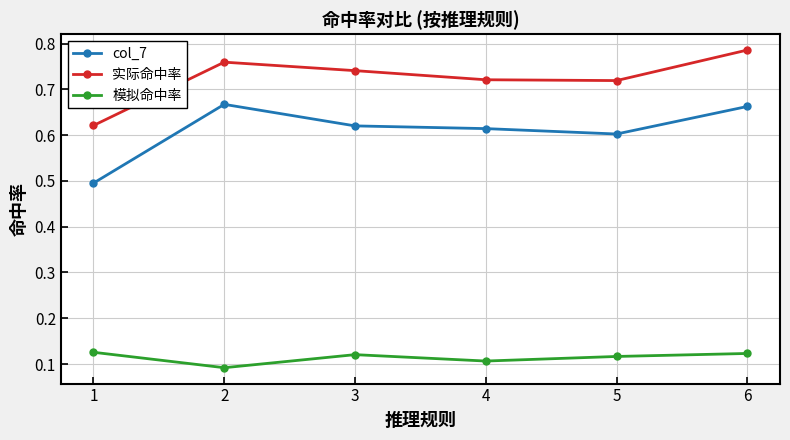

Count the 实际命中率 values in the range 0 to 1.

6